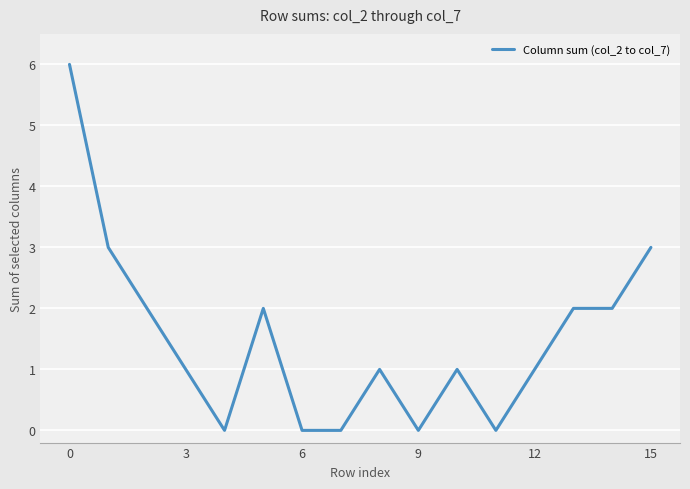

What is the greatest value displayed?

6